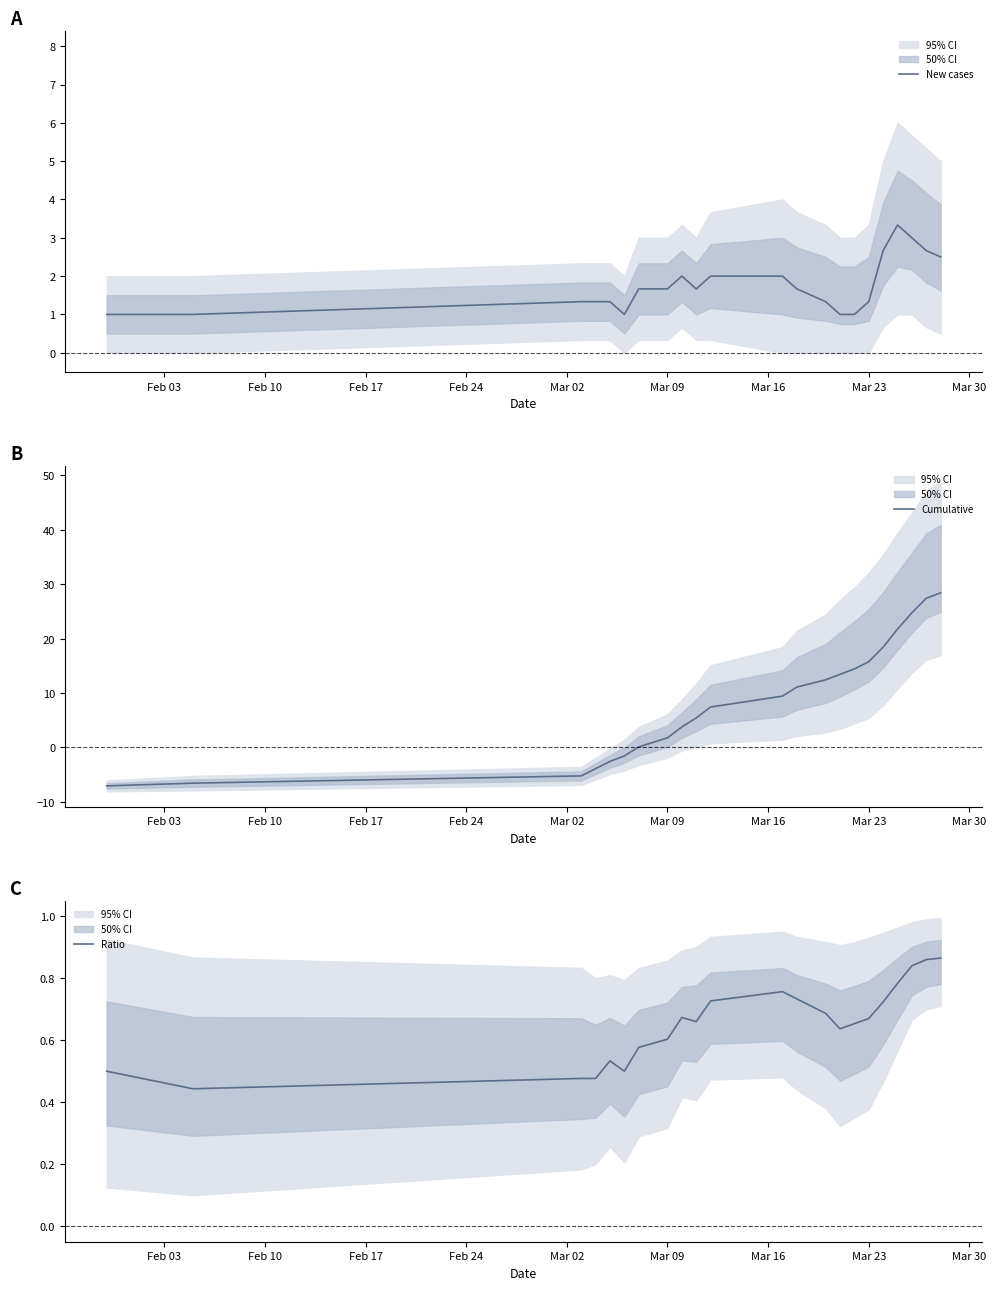

What is the value of the Ratio point at the 20th from the left?

0.8